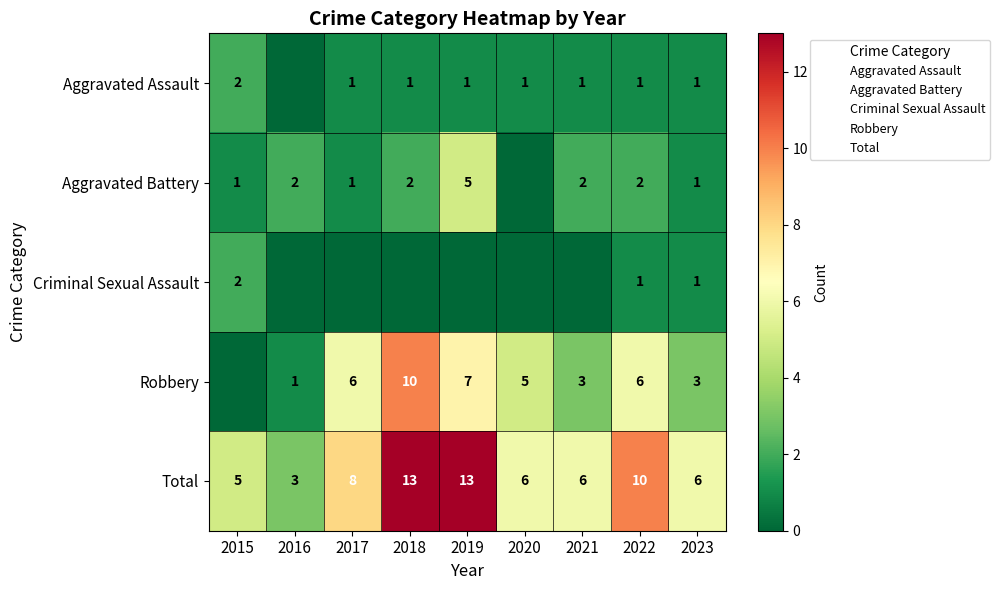

At which label is Criminal Sexual Assault closest to 1?

2022